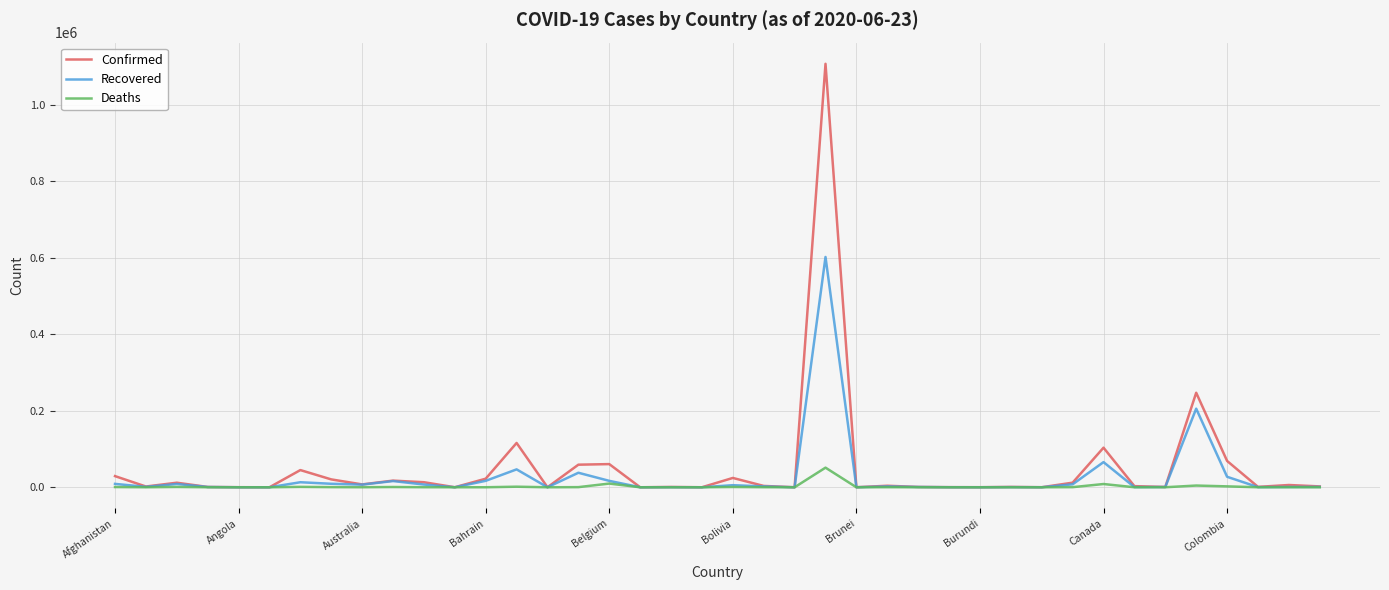

Which series has the largest range (max minus min)?

Confirmed